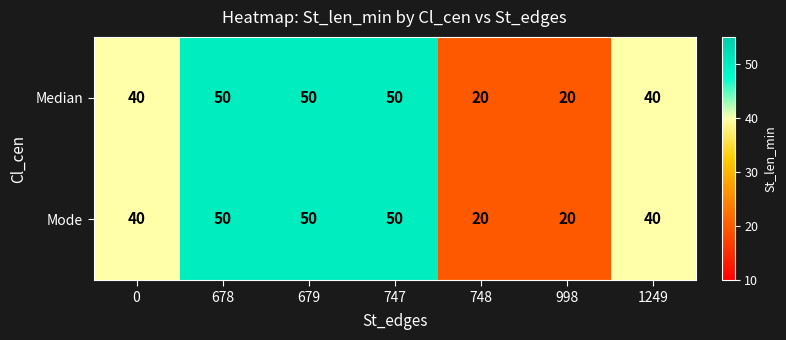

The value of Mode at 679 is 50. True or false?

True